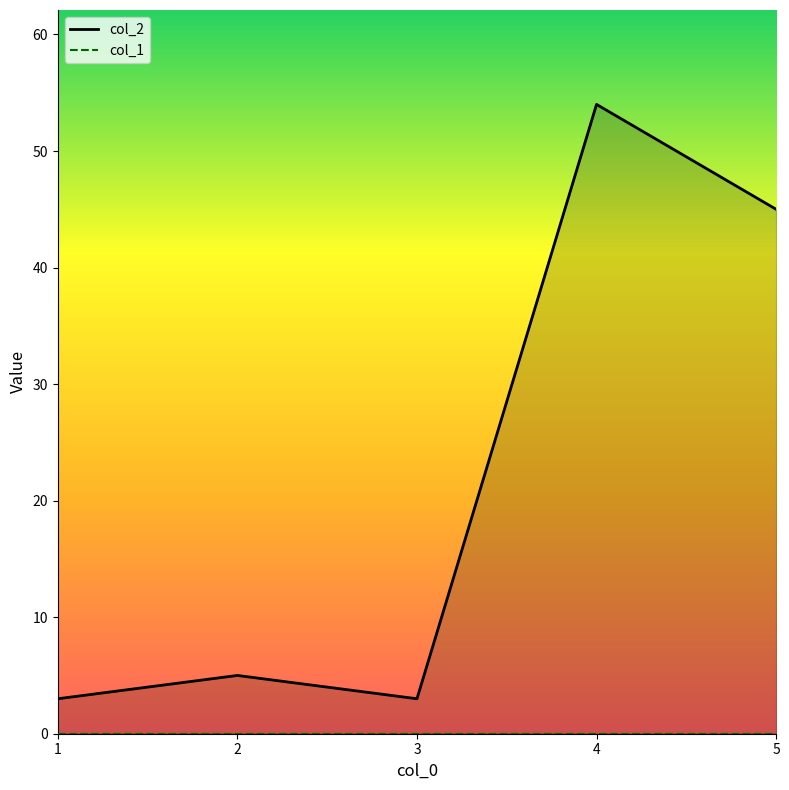

At which label does the data first exceed 5?

4